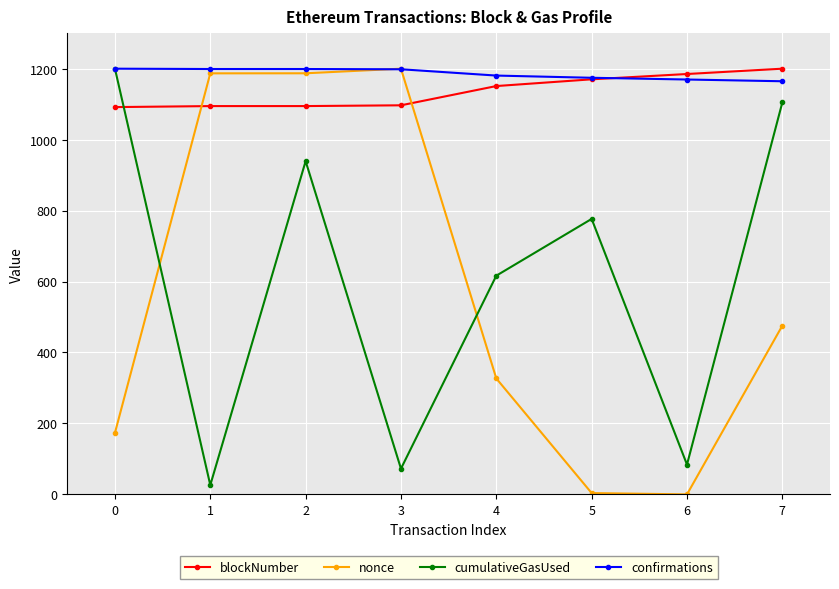

Which series has the largest total across all categories?

confirmations